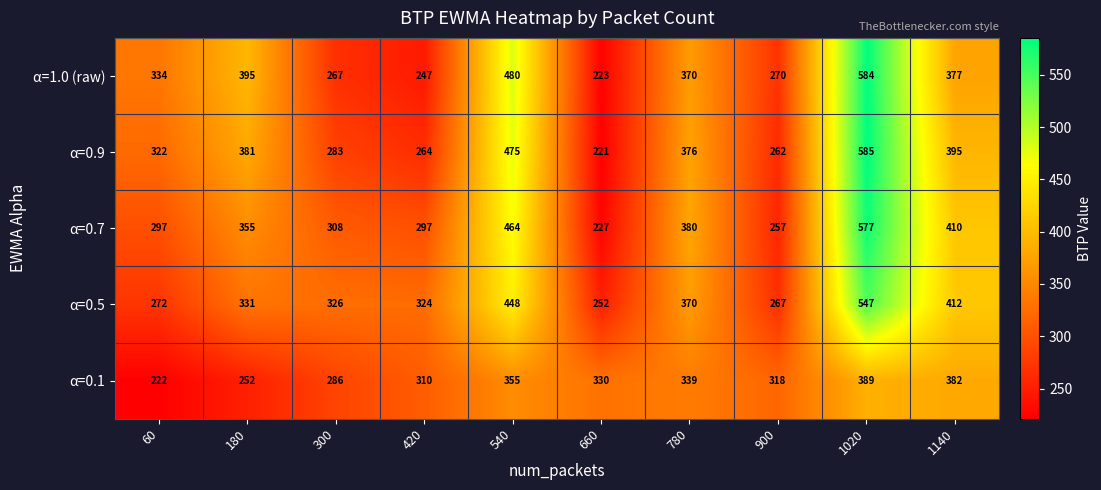

How many distinct data groups are displayed?

5